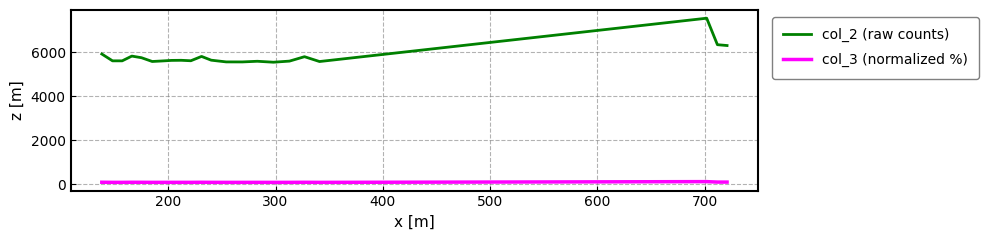

Is this an area chart (filled region under the line)?

No